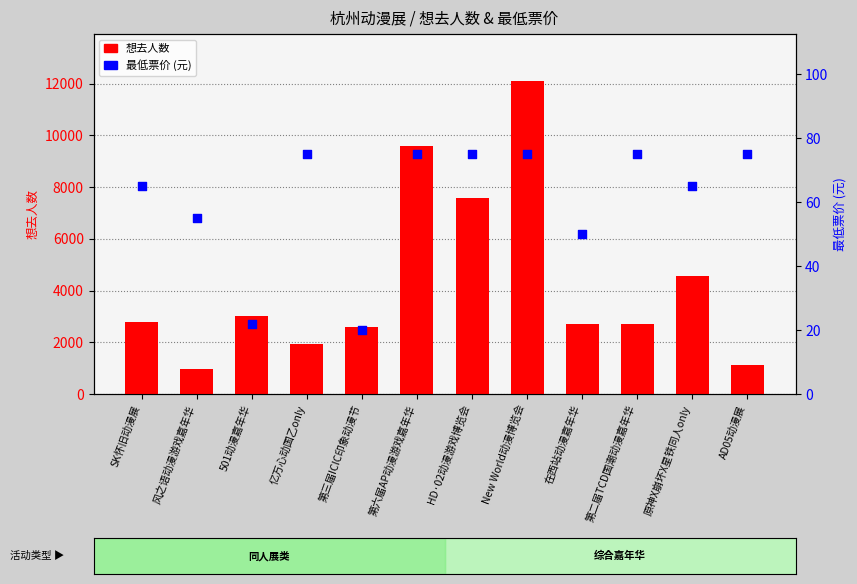

What are all the series names shown in the legend?

想去人数, 最低票价 (元)